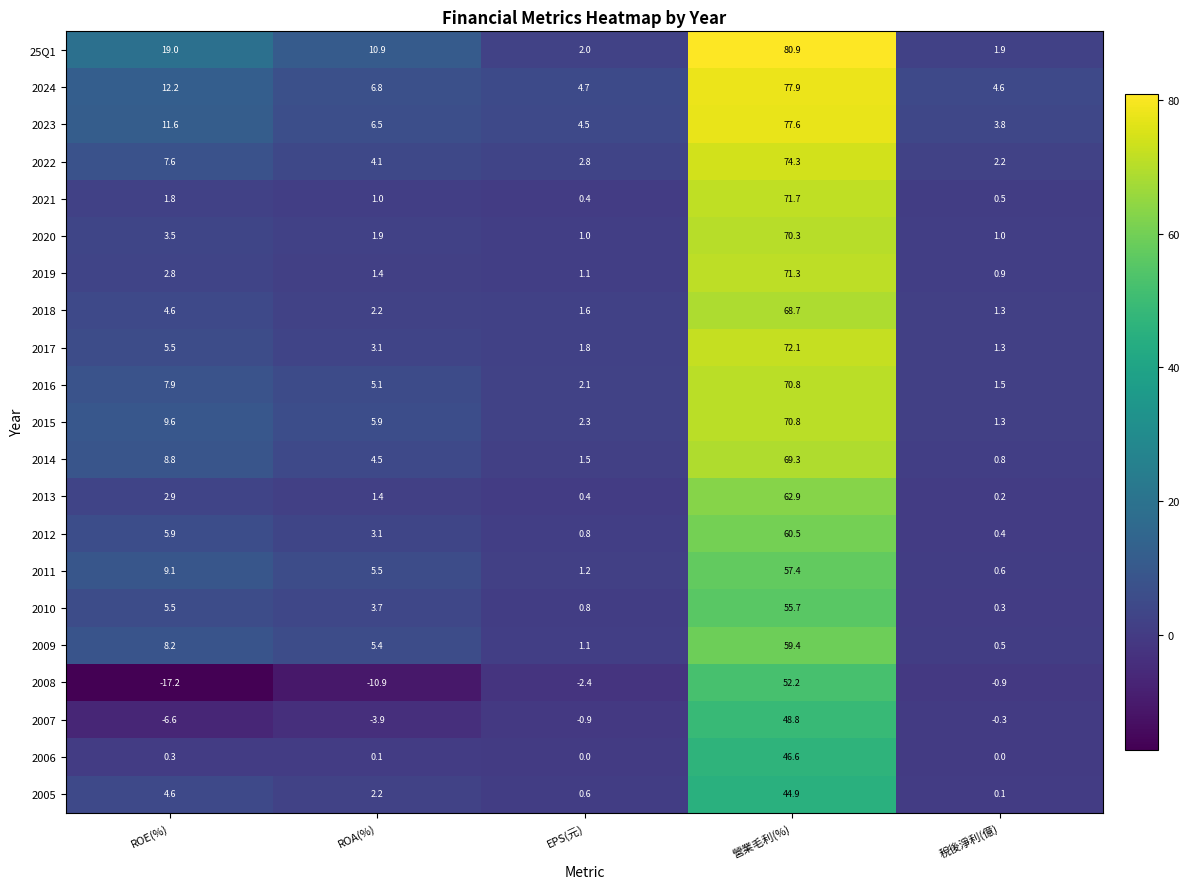

What is the difference between the 2018 values at EPS(元) and 營業毛利(%)?

67.1